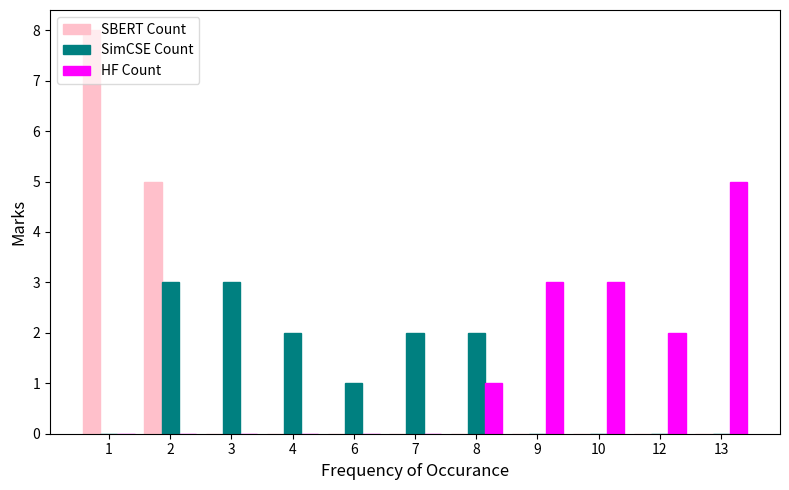

What is the sum of all HF Count values?

14